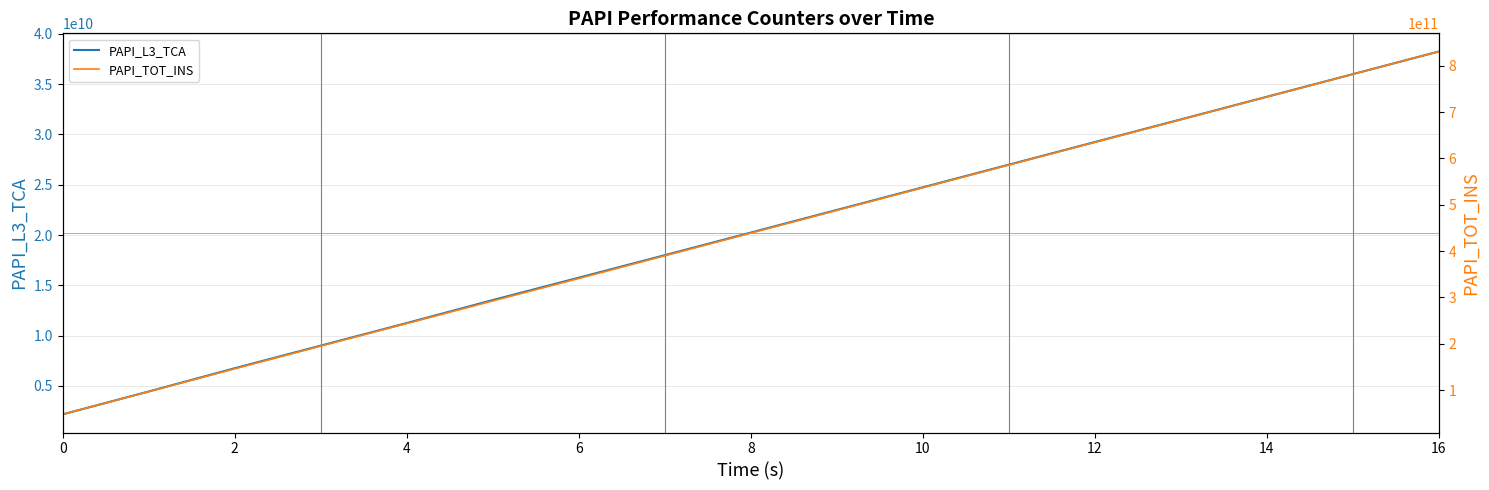

The value of PAPI_L3_TCA at 0 is 2172843645. True or false?

True